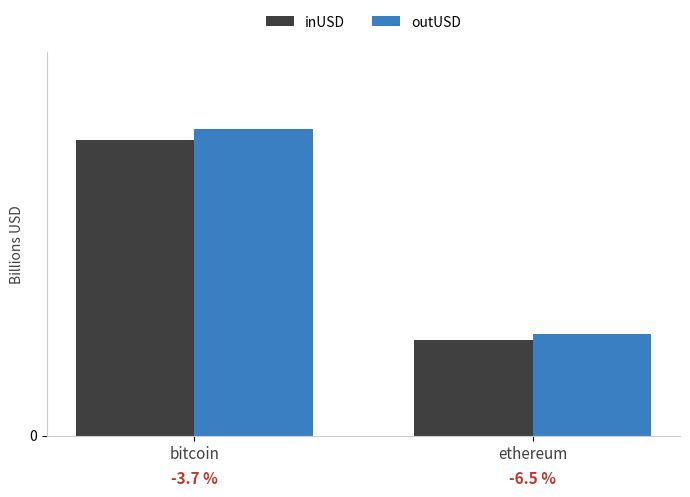

What is the average value of the inUSD series?

52.6